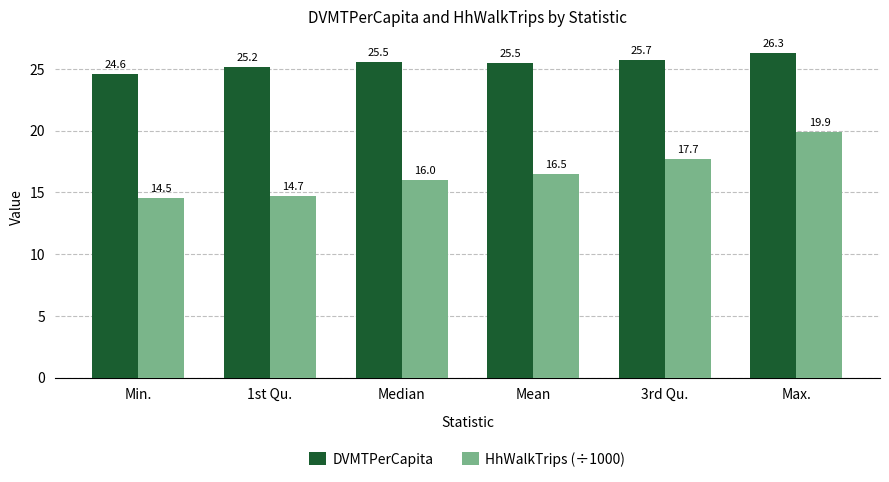

At which category does the chart reach its peak across all series?

Max.